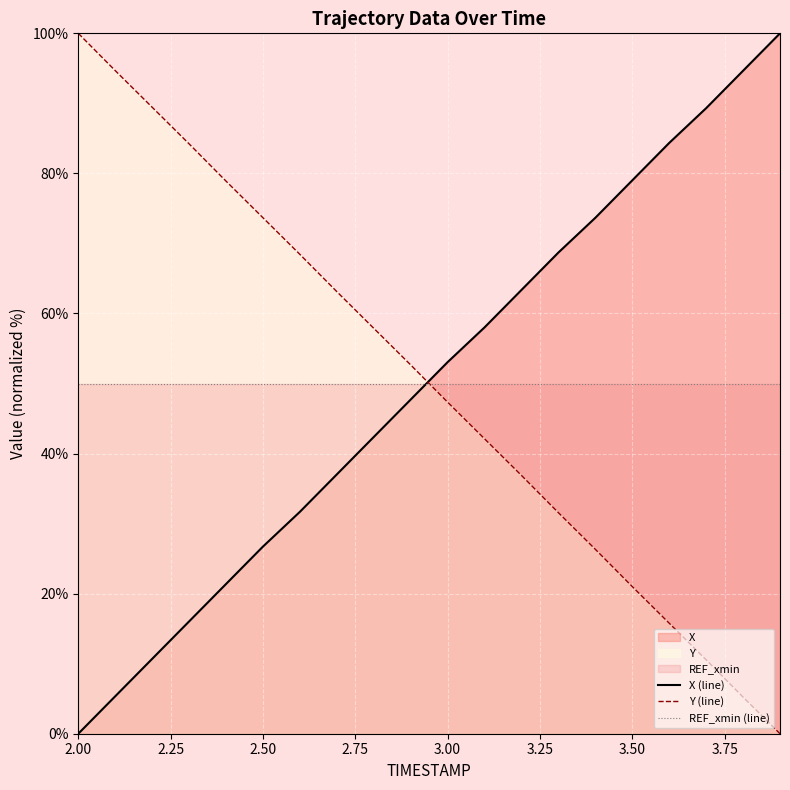

After their last crossing, which series has the higher values: REF_xmin (line) or Y (line)?

REF_xmin (line)